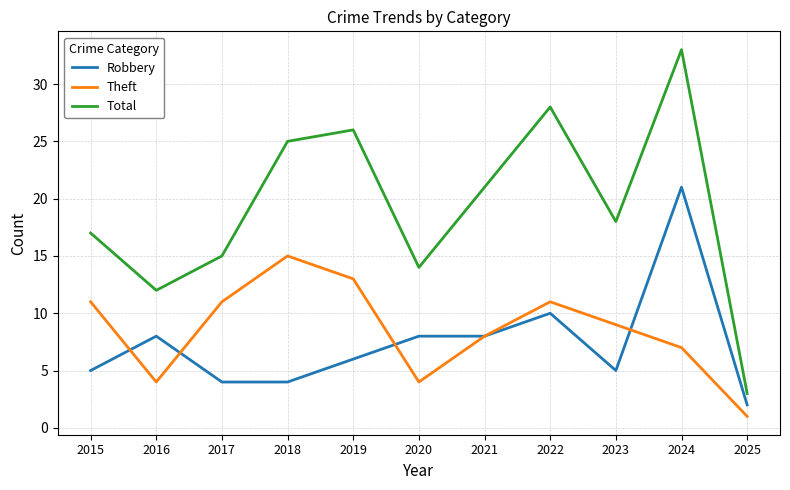

At which label does Robbery first exceed 6?

2016